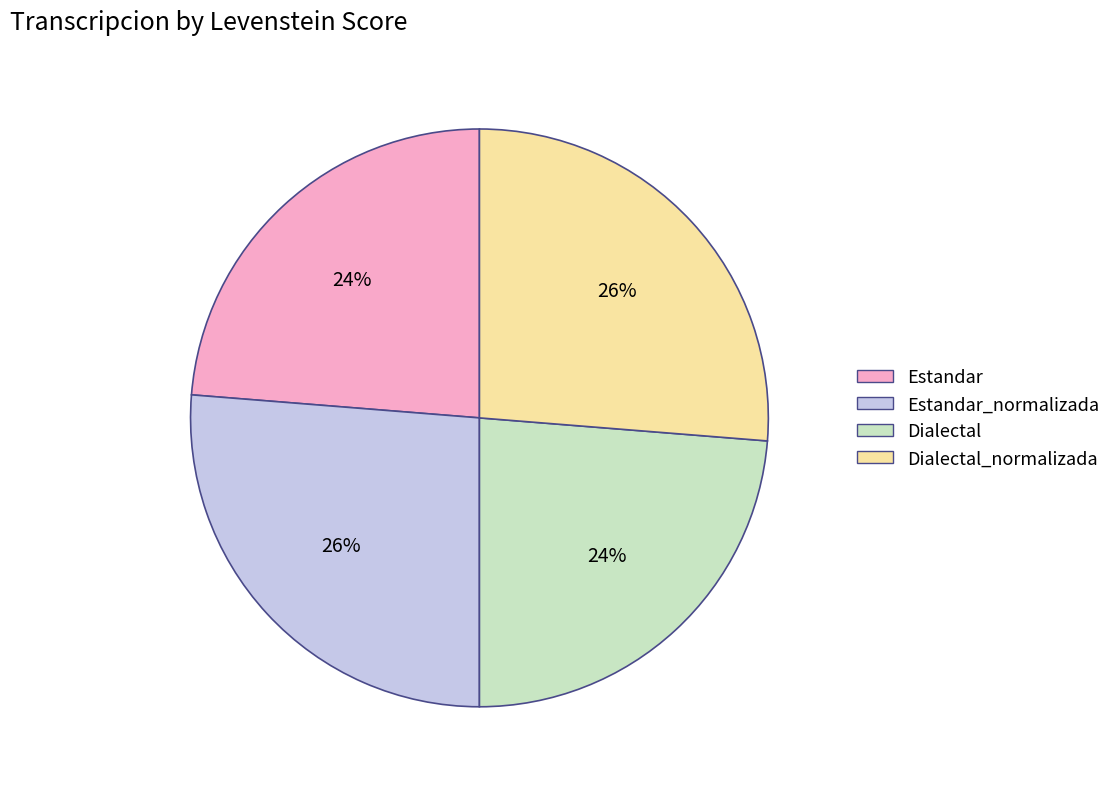

Is it true that Dialectal_normalizada is 26% of the pie?

True